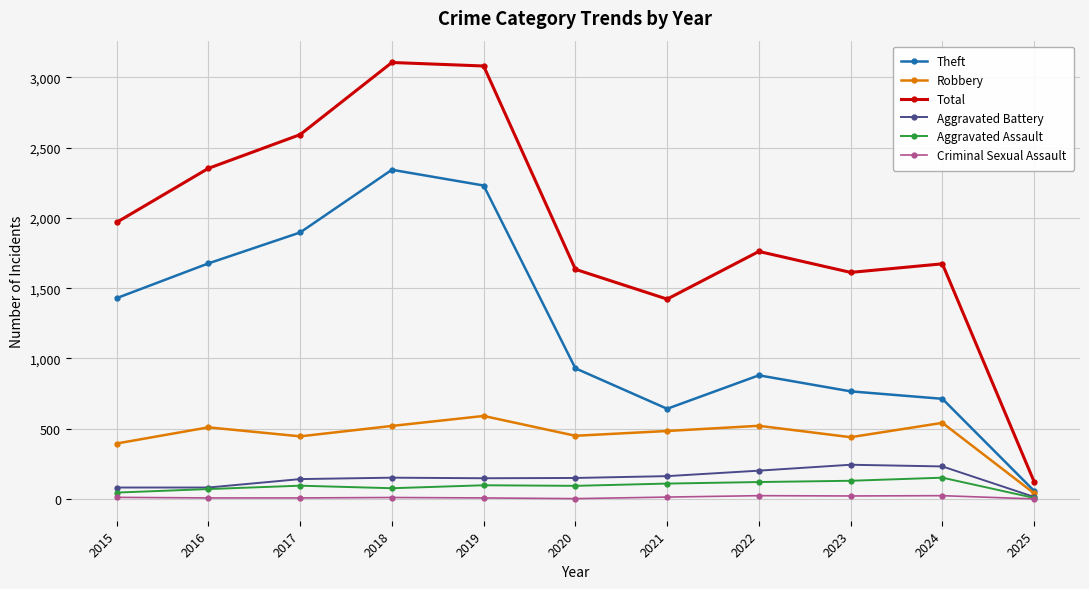

Is it true that Total equals 1422 at 2021?

True